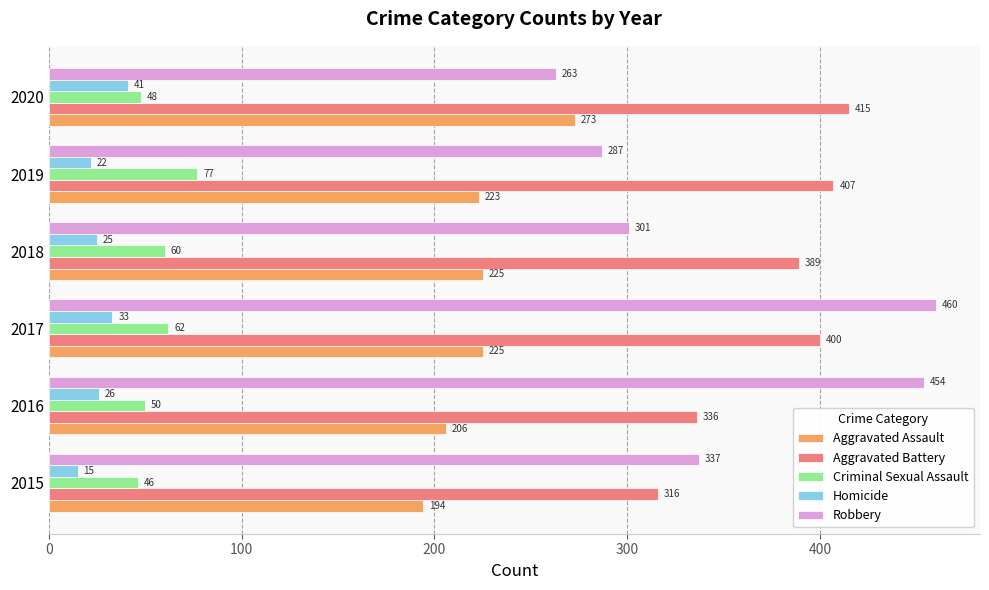

List the labels in order of Criminal Sexual Assault value, largest first.

2019, 2017, 2018, 2016, 2020, 2015